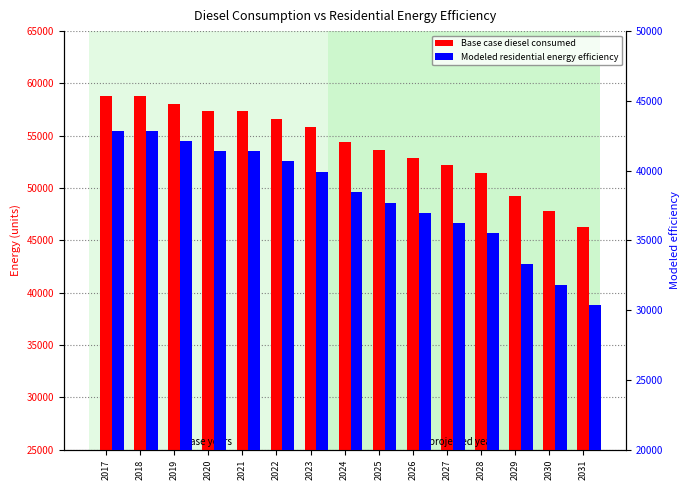

Reading right to left, what are all the values shown in this chart?

Base case diesel consumed: 2031=46295.7	2030=47767.0	2029=49238.3	2028=51445.2	2027=52180.8	2026=52916.4	2025=53652.0	2024=54387.7	2023=55858.9	2022=56594.6	2021=57330.2	2020=57330.2	2019=58065.8	2018=58801.5	2017=58801.5
Modeled residential energy efficiency: 2031=30361.4	2030=31832.7	2029=33304.0	2028=35510.9	2027=36246.5	2026=36982.1	2025=37717.7	2024=38453.4	2023=39924.6	2022=40660.3	2021=41395.9	2020=41395.9	2019=42131.5	2018=42867.2	2017=42867.2